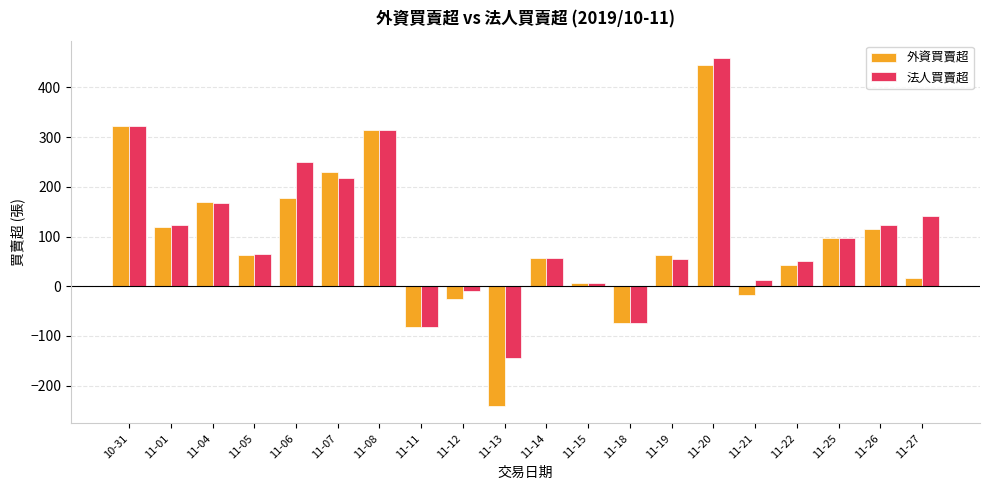

What is the greatest value displayed?

459